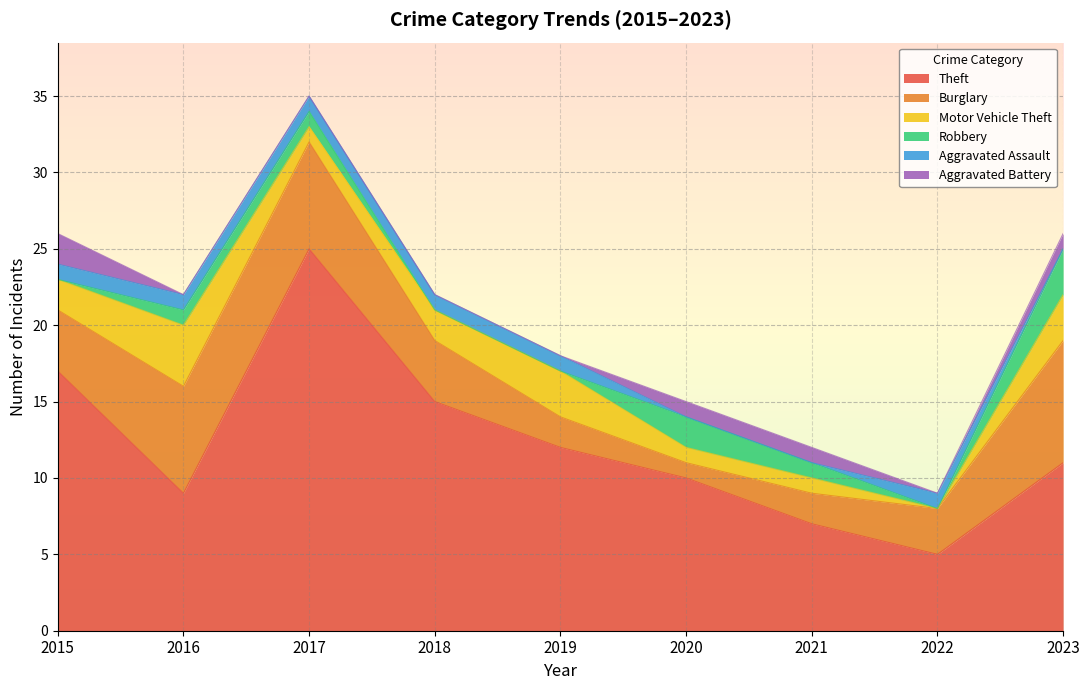

What is the spread (max minus min) of values at 2016?

9